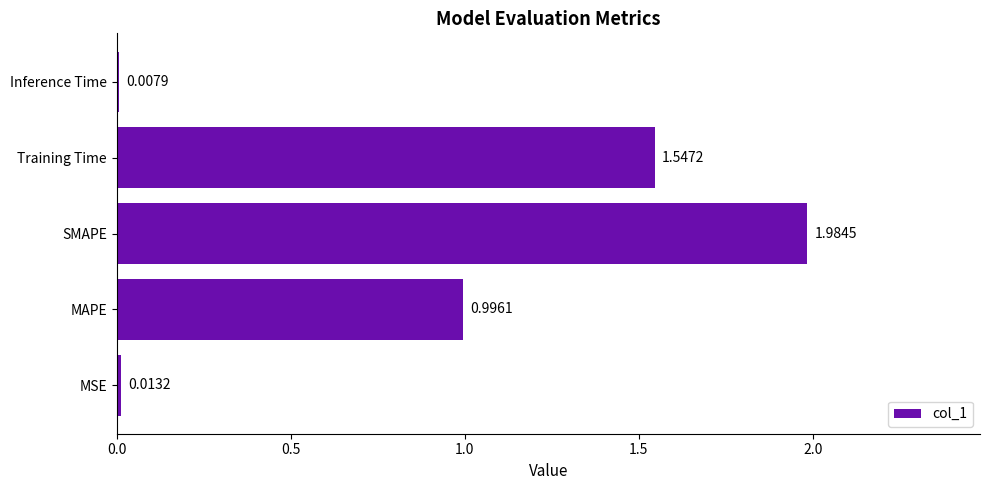

Between MSE and Training Time, which is larger?

Training Time